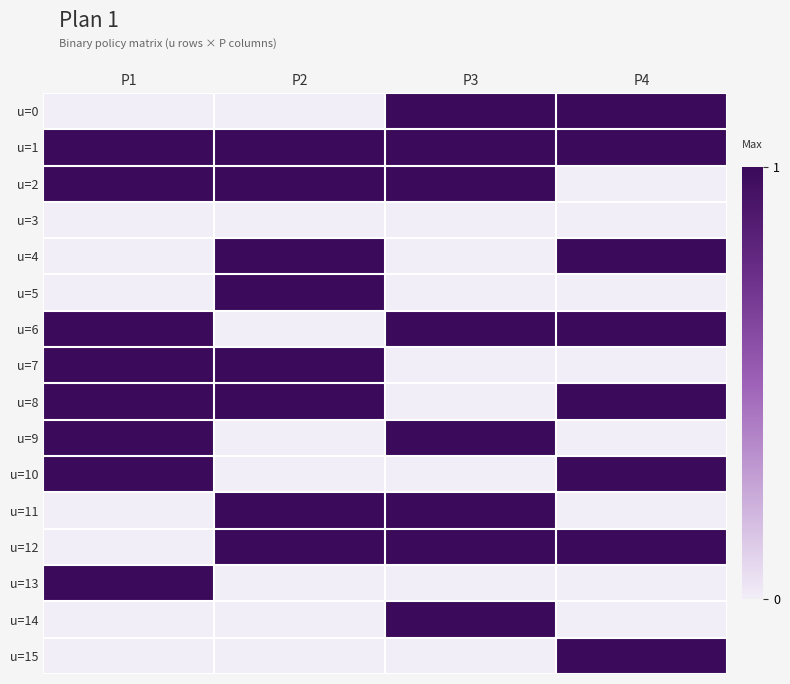

Reading left to right, what are all the values shown in this chart?

u=0: P1=0	P2=0	P3=1	P4=1
u=1: P1=1	P2=1	P3=1	P4=1
u=2: P1=1	P2=1	P3=1	P4=0
u=3: P1=0	P2=0	P3=0	P4=0
u=4: P1=0	P2=1	P3=0	P4=1
u=5: P1=0	P2=1	P3=0	P4=0
u=6: P1=1	P2=0	P3=1	P4=1
u=7: P1=1	P2=1	P3=0	P4=0
u=8: P1=1	P2=1	P3=0	P4=1
u=9: P1=1	P2=0	P3=1	P4=0
u=10: P1=1	P2=0	P3=0	P4=1
u=11: P1=0	P2=1	P3=1	P4=0
u=12: P1=0	P2=1	P3=1	P4=1
u=13: P1=1	P2=0	P3=0	P4=0
u=14: P1=0	P2=0	P3=1	P4=0
u=15: P1=0	P2=0	P3=0	P4=1